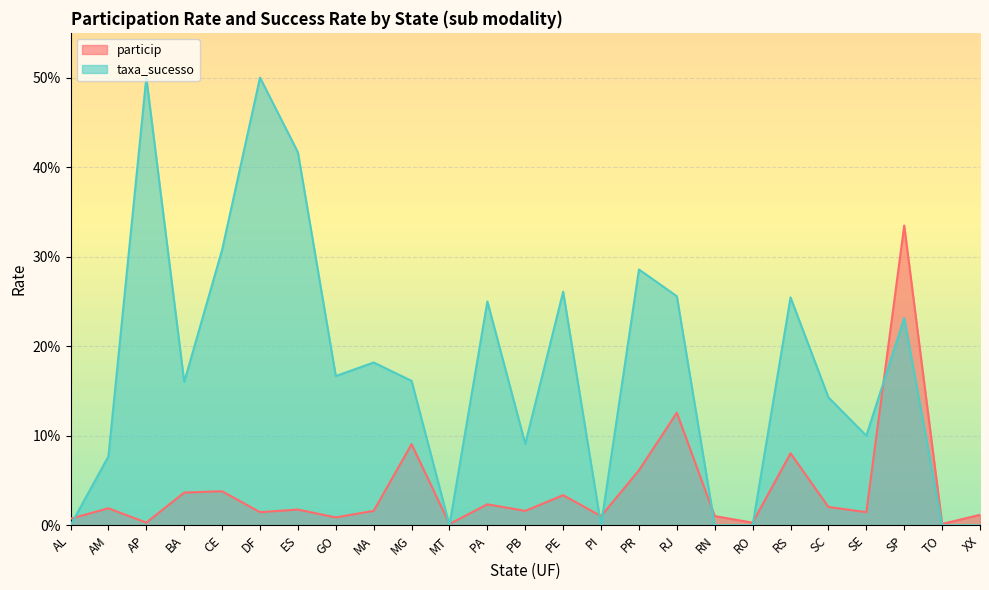

At RS, list the series in order from smallest to largest.

particip, taxa_sucesso